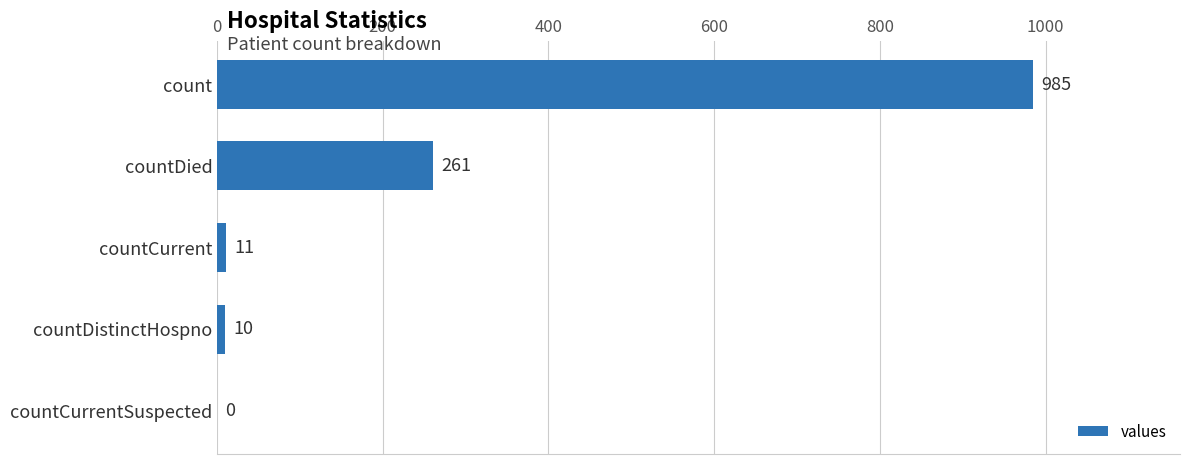

The chart shows a value of 10 at countDistinctHospno. True or false?

True